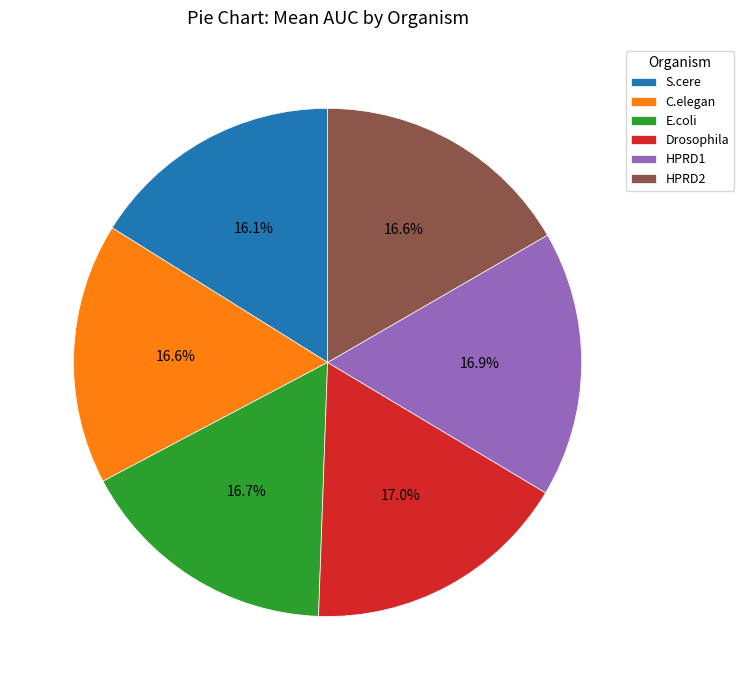

Do HPRD1 and C.elegan together represent more than half of the pie?

No